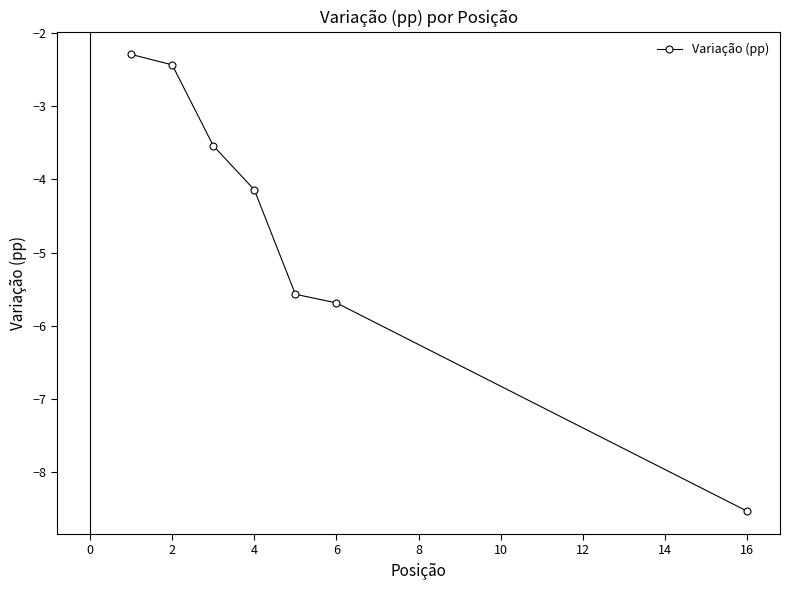

What is the average value?

-4.6